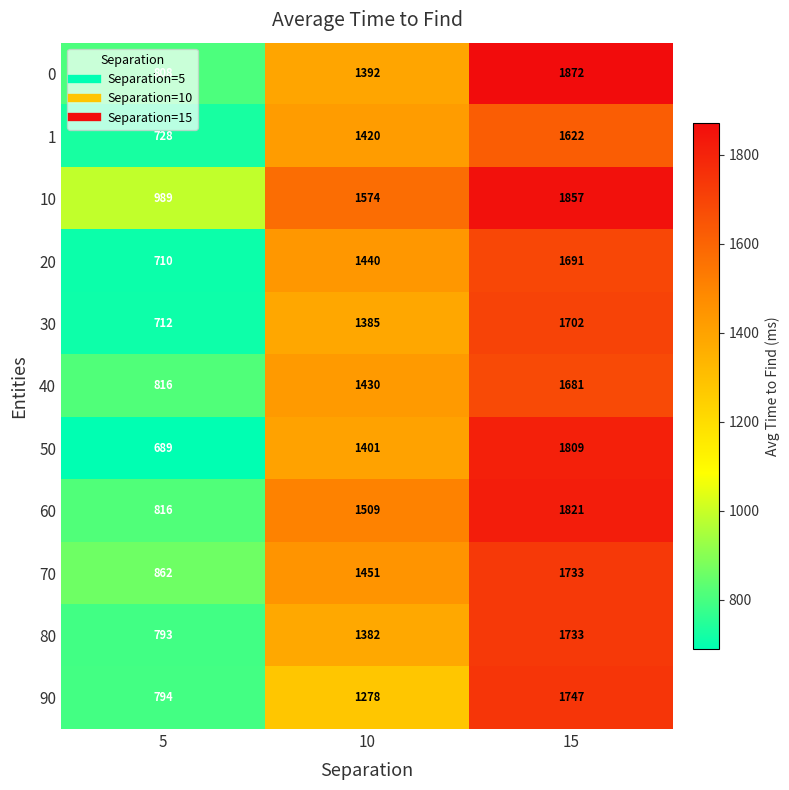

List the labels in order of 70 value, largest first.

15, 10, 5